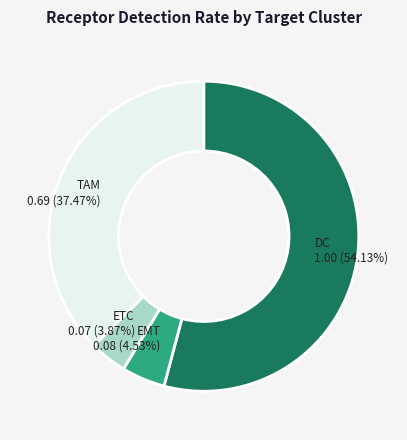

Is there any slice that represents more than half of the pie?

Yes